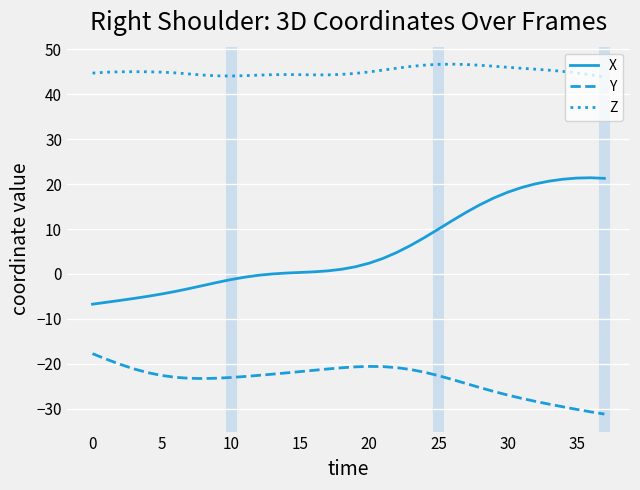

Which series has the largest total across all categories?

Z